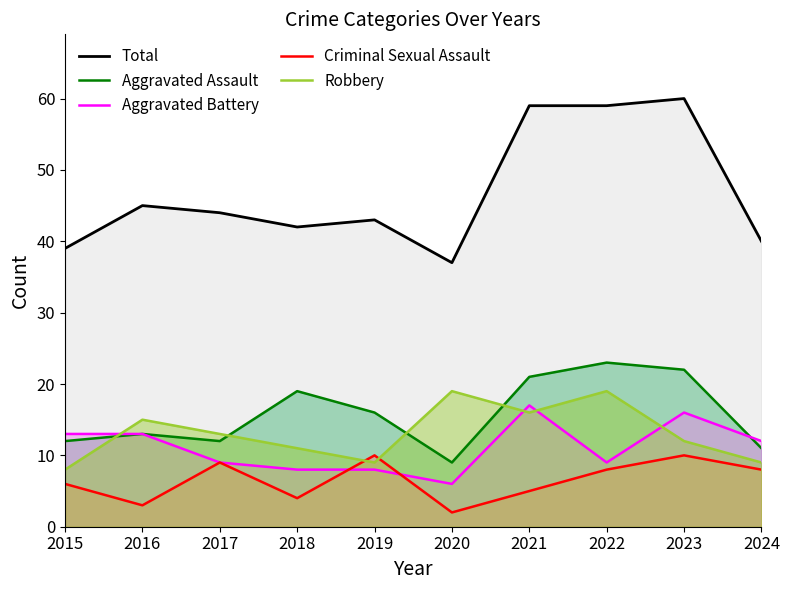

Where is the first local minimum for Criminal Sexual Assault?

2016